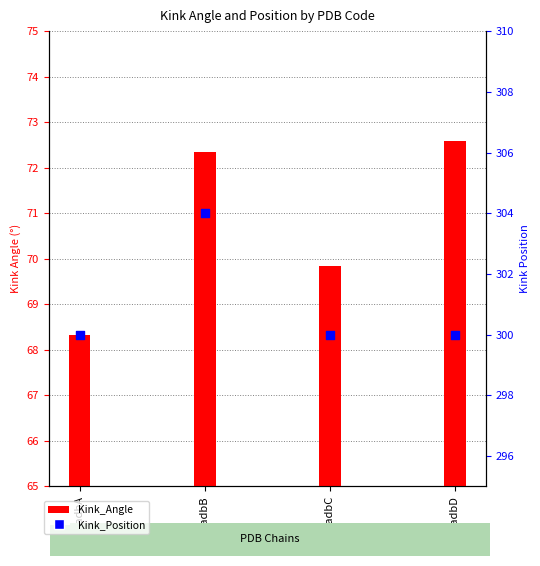

What is the total value across all series at 4adbD?

372.6